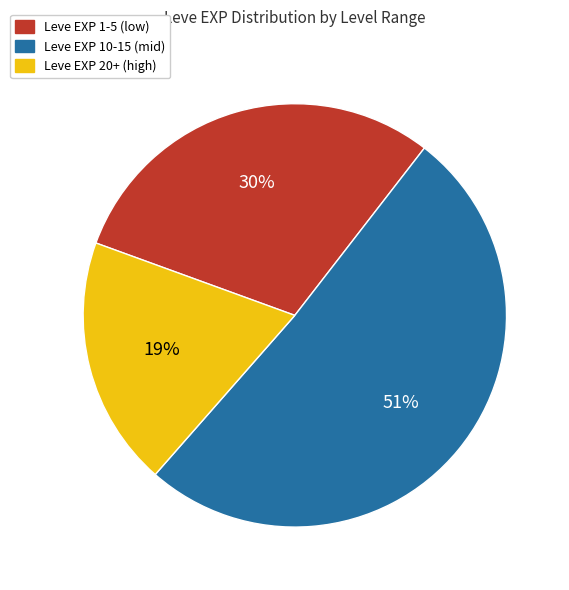

Is there a majority slice in this chart?

Yes